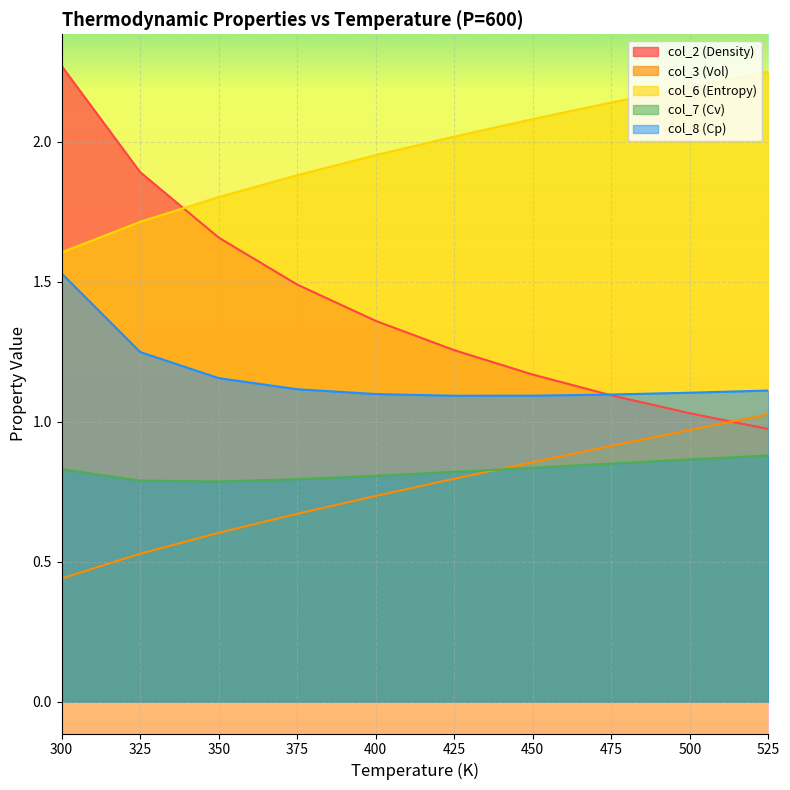

What is the label of the 3rd point from the right?

475.0